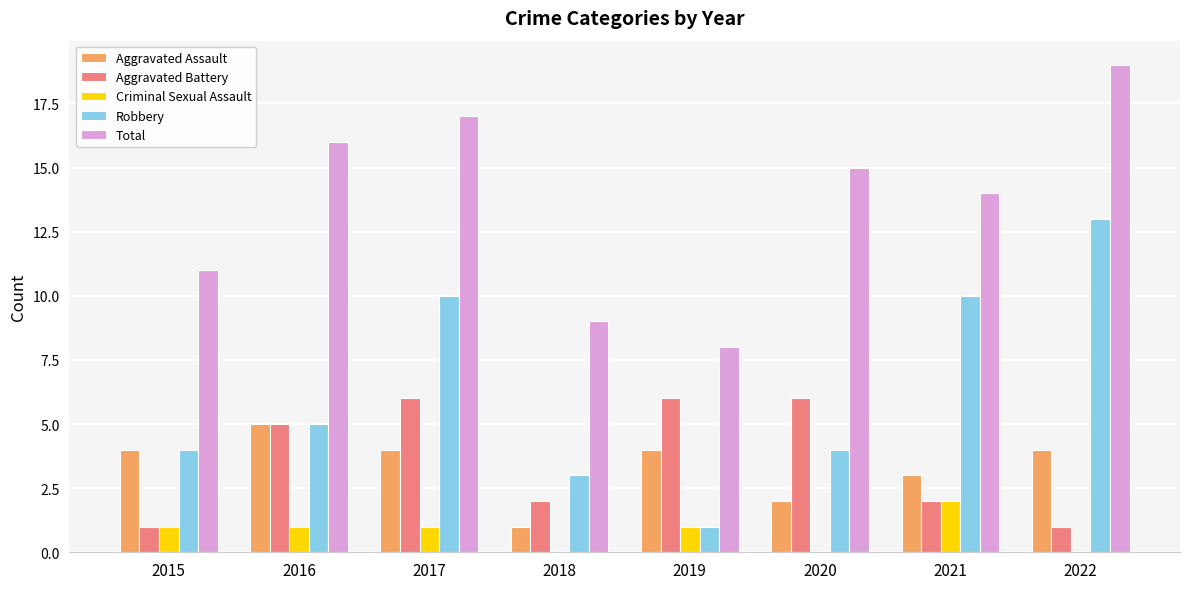

Count the number of categories in the chart.

8